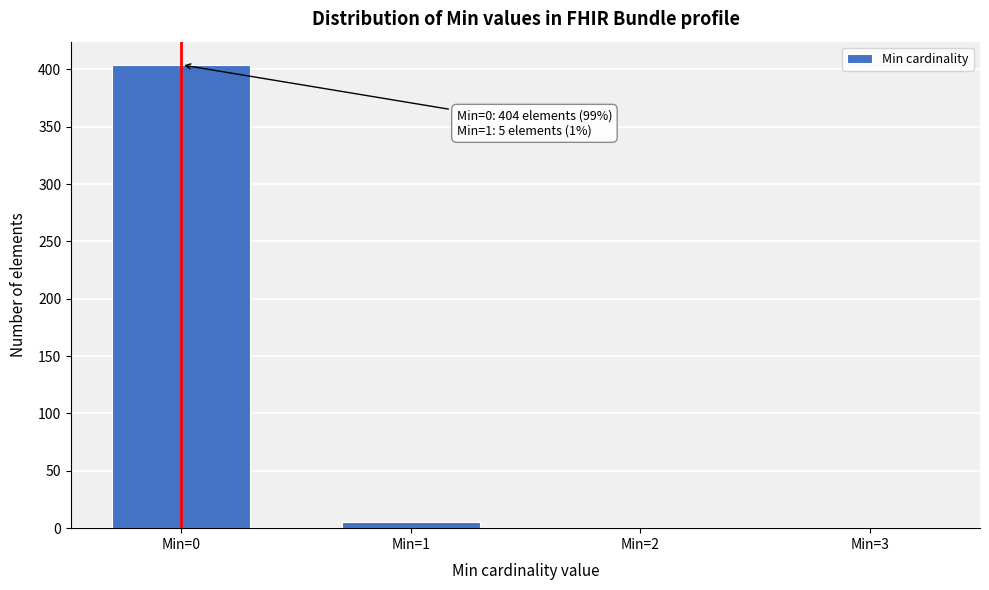

Reading left to right, extract all data points from this chart.

Min=0=404	Min=1=5	Min=2=0	Min=3=0